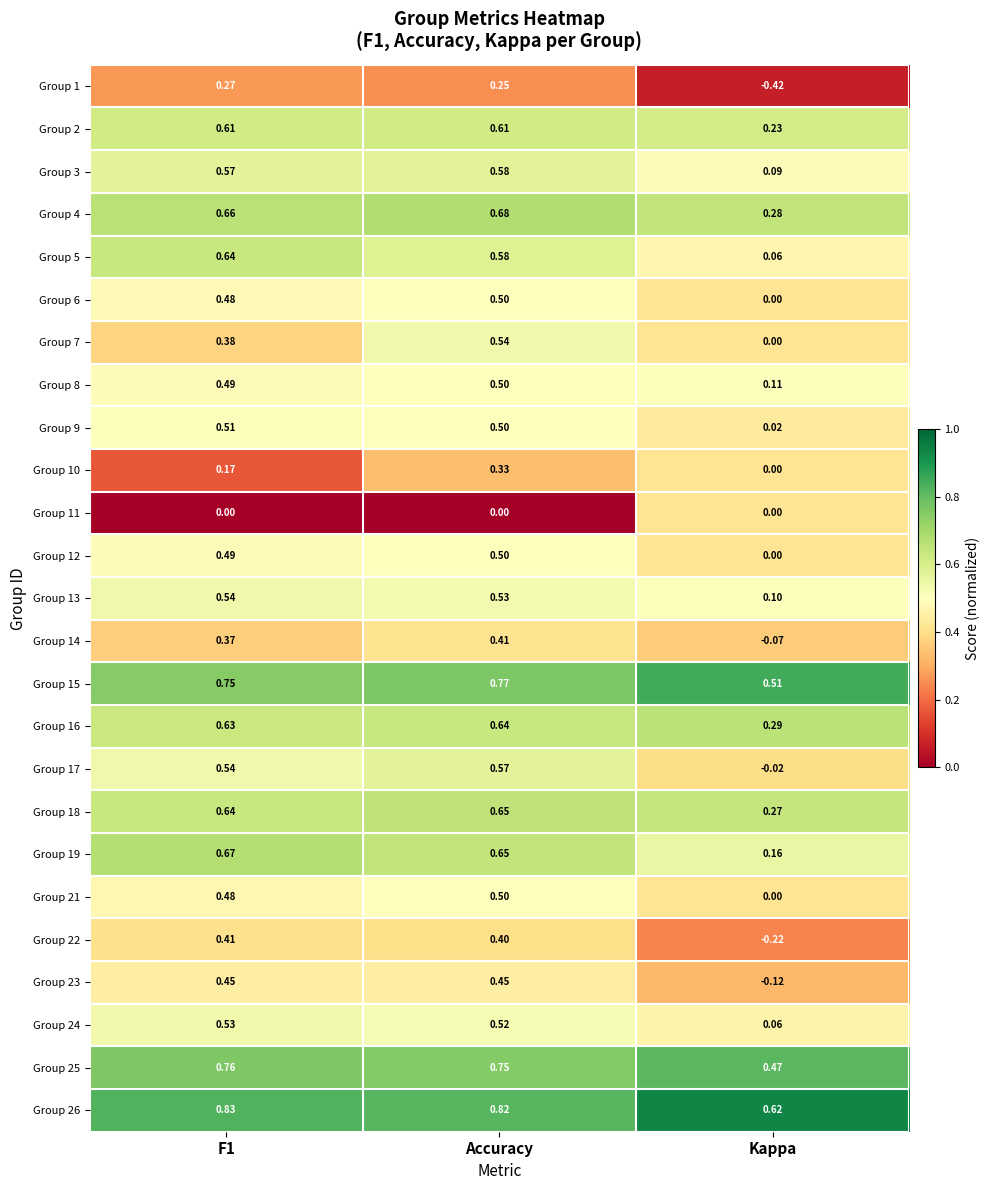

Where is Group 25 nearest to the value 0?

Kappa